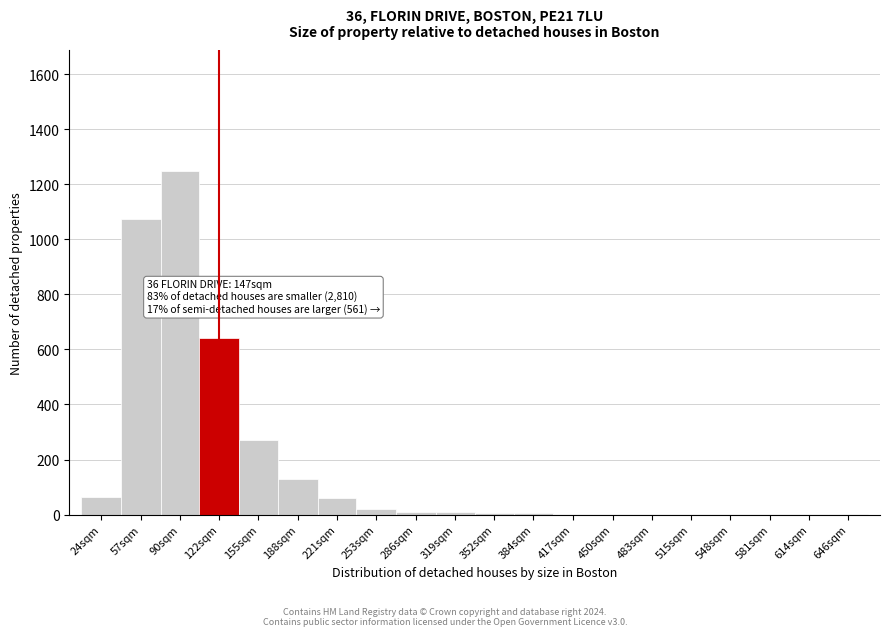

What is the sum of all values?

3549